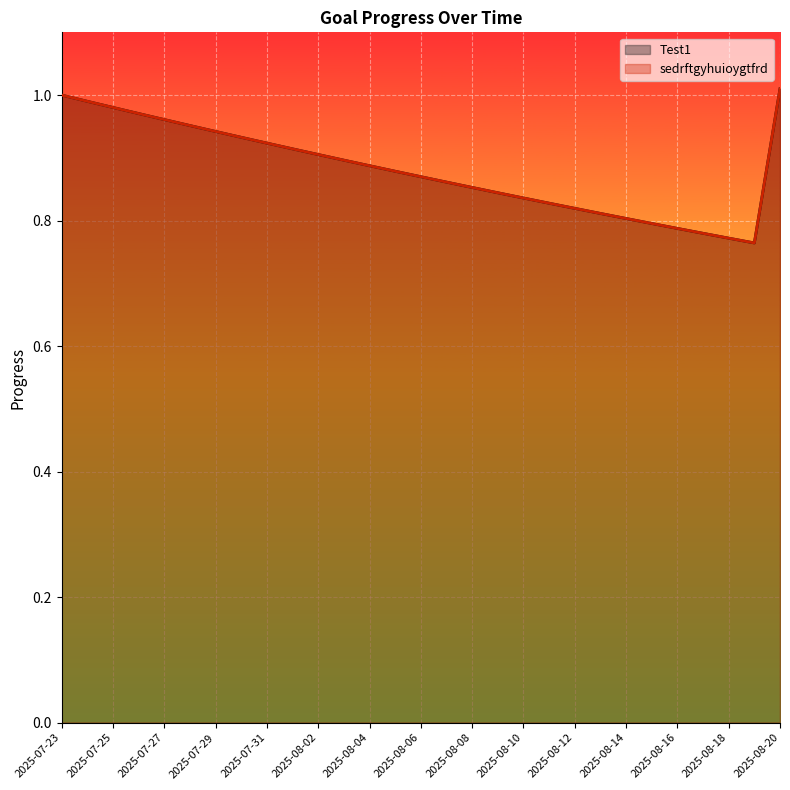

What is the value of the sedrftgyhuioygtfrd point at the 9th from the left?

0.9